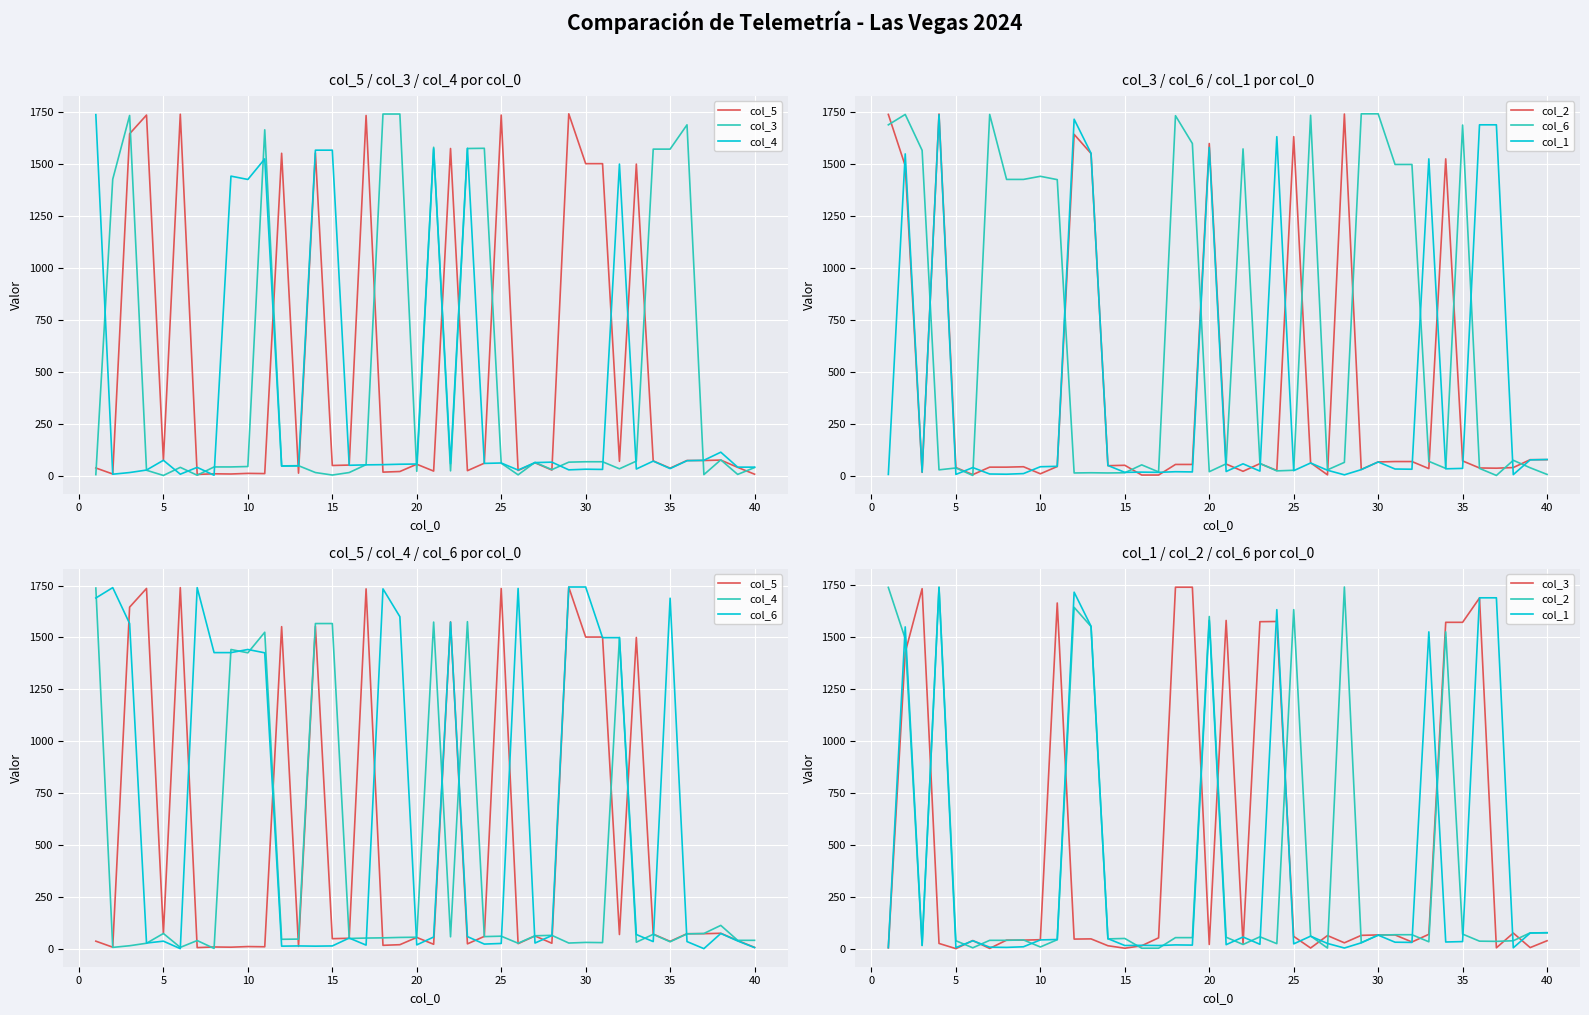

How many times do col_6 and col_1 cross each other?

15